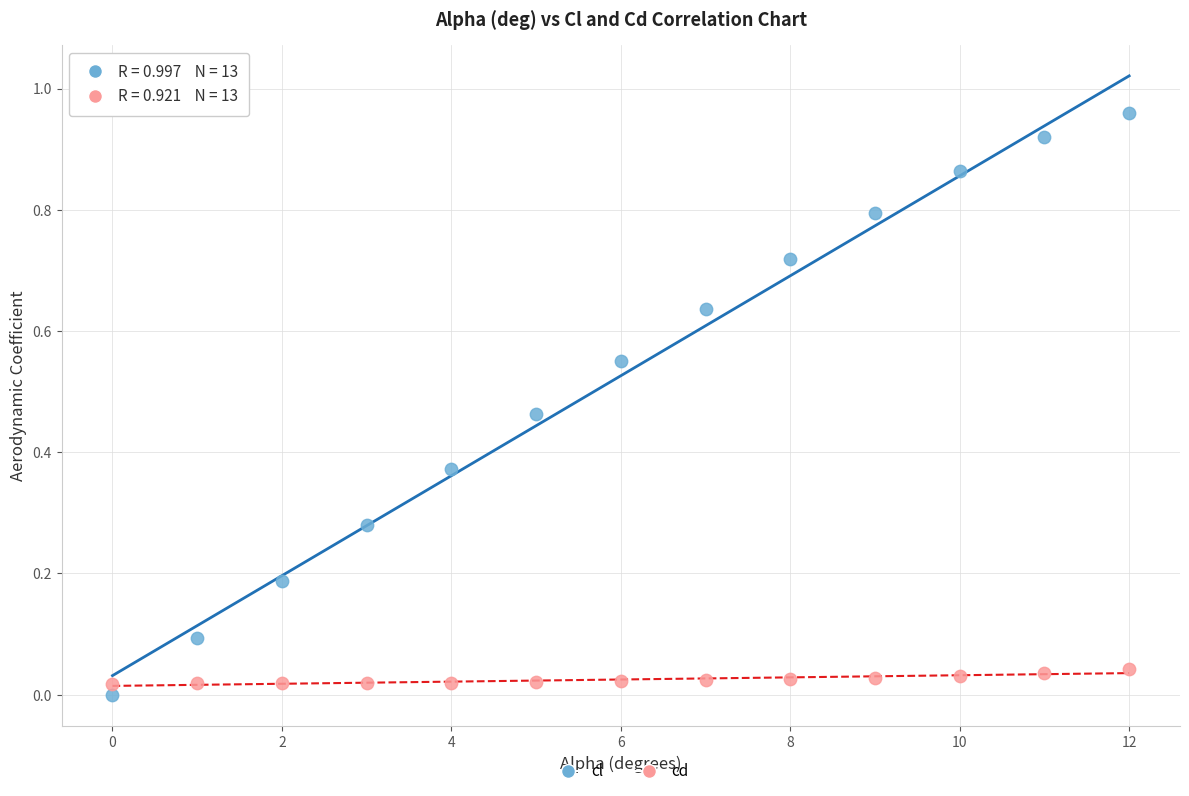

Which series contains the highest Y value?

cl